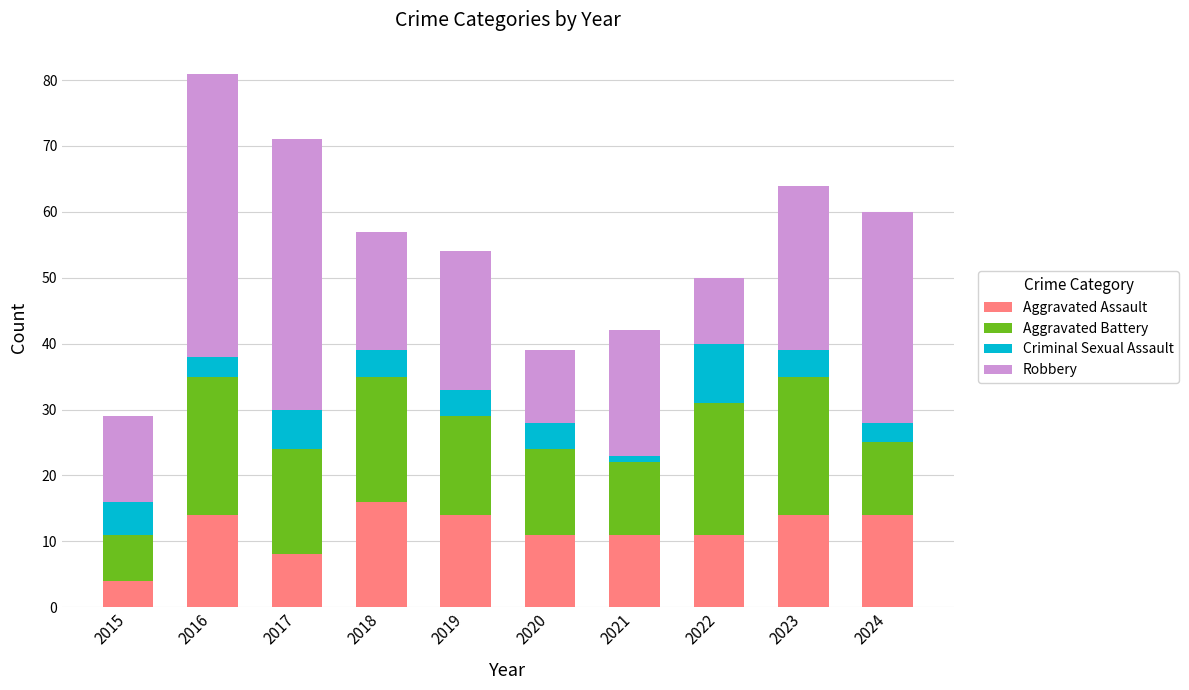

At which category is the sum across all series the highest?

2016